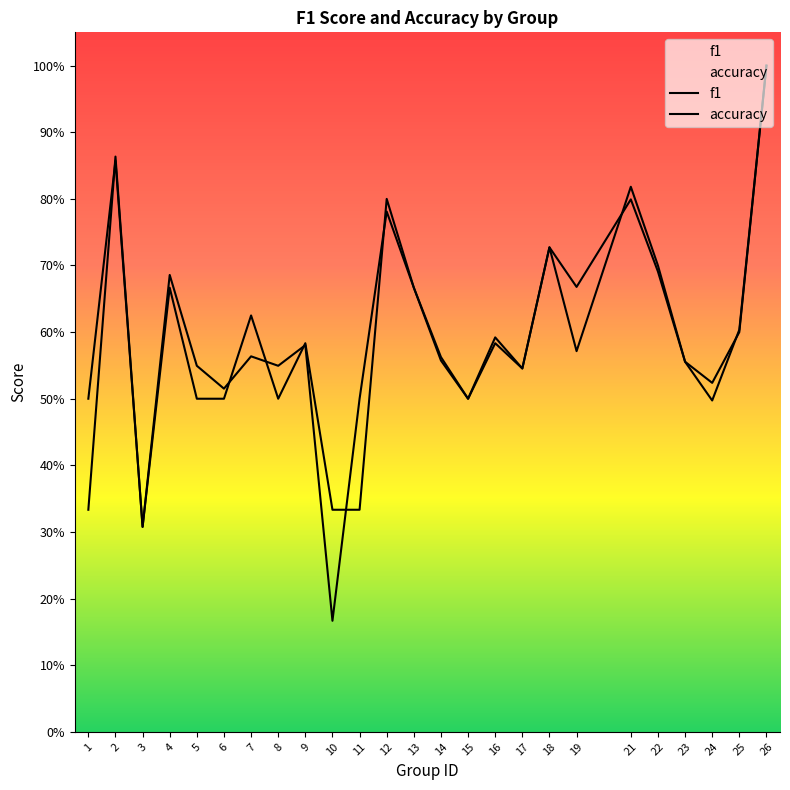

What is the value of the accuracy point at the 23rd from the left?

0.5